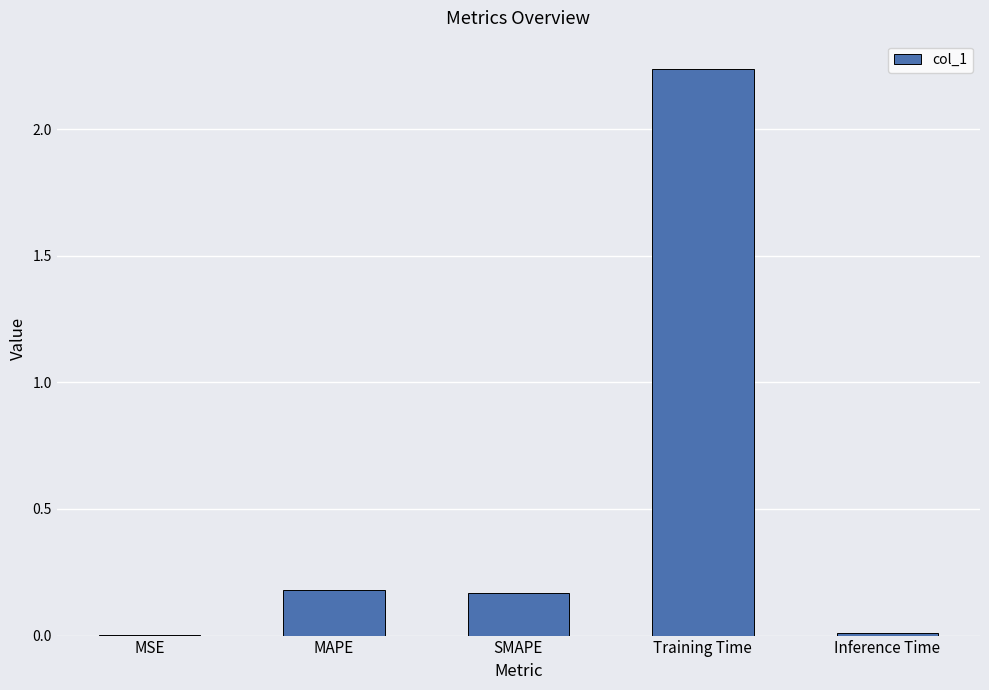

What is the sum of all values?

2.6